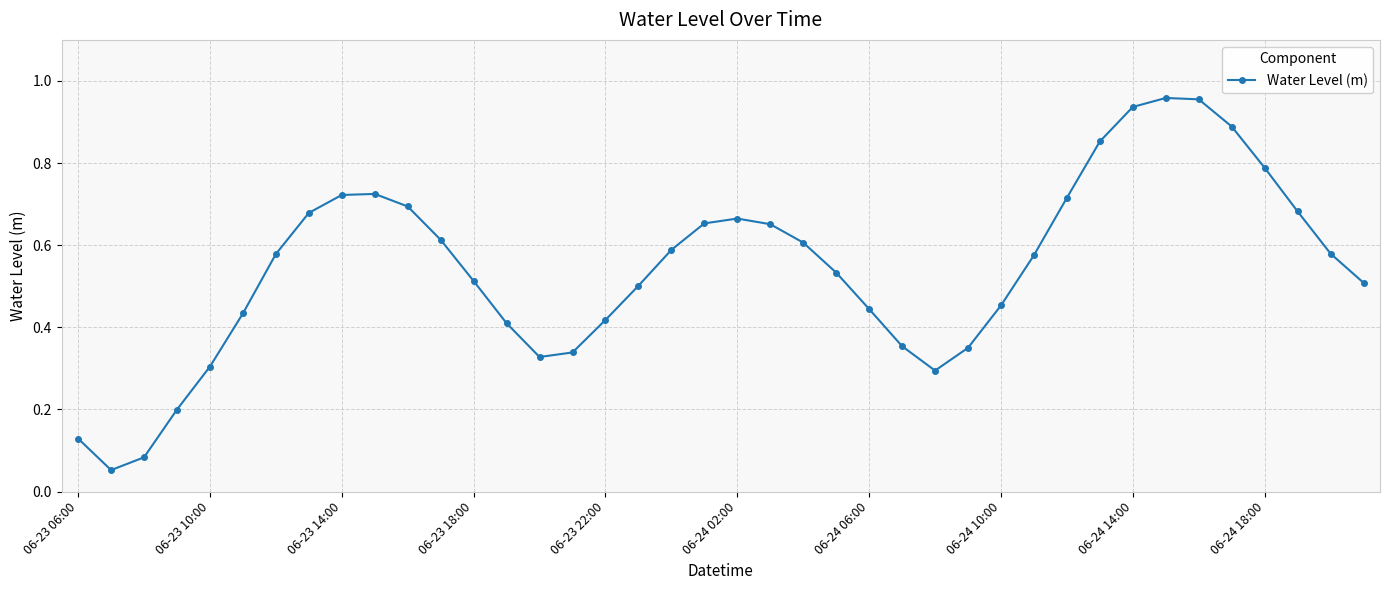

What is the sum of all values?

21.8